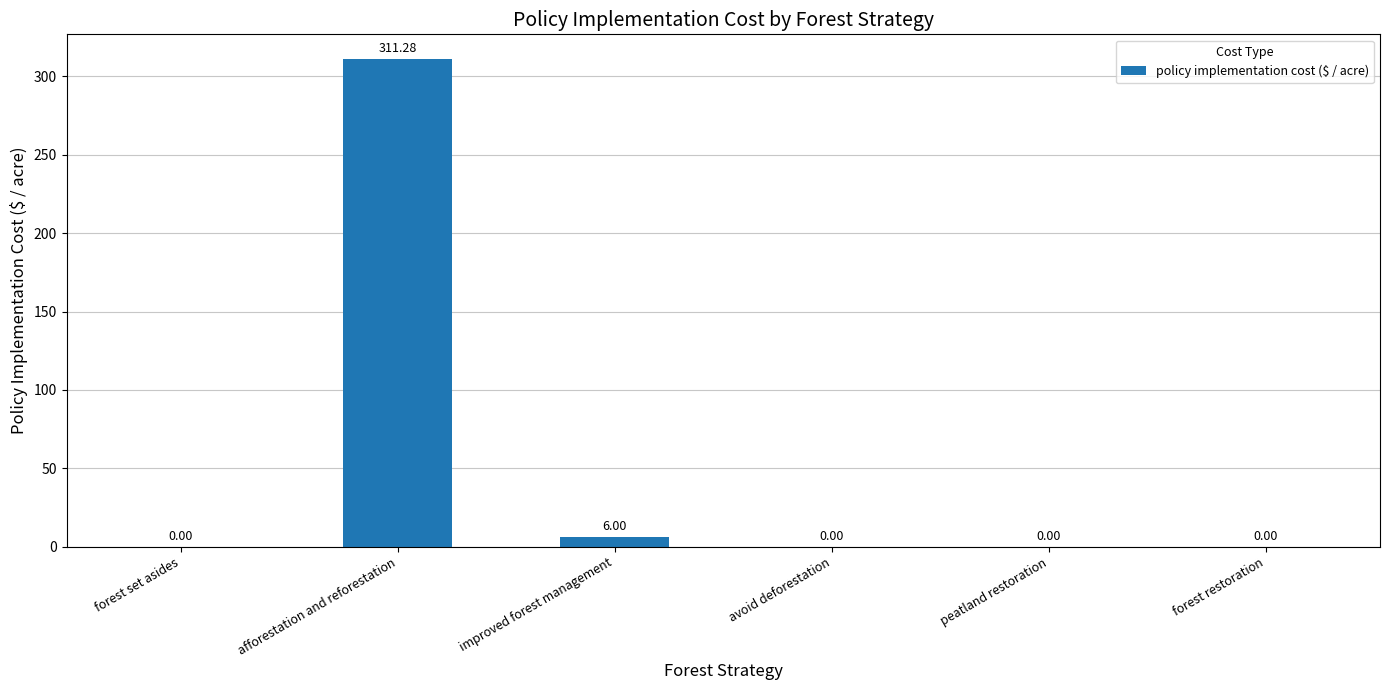

What is the sum of the values at afforestation and reforestation and peatland restoration?

311.3